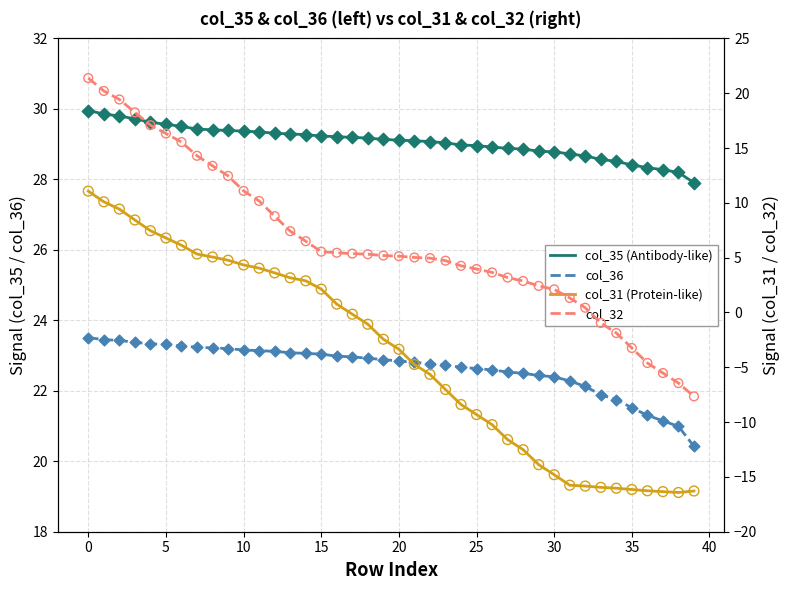

Which series has the largest total across all categories?

col_35 (Antibody-like)